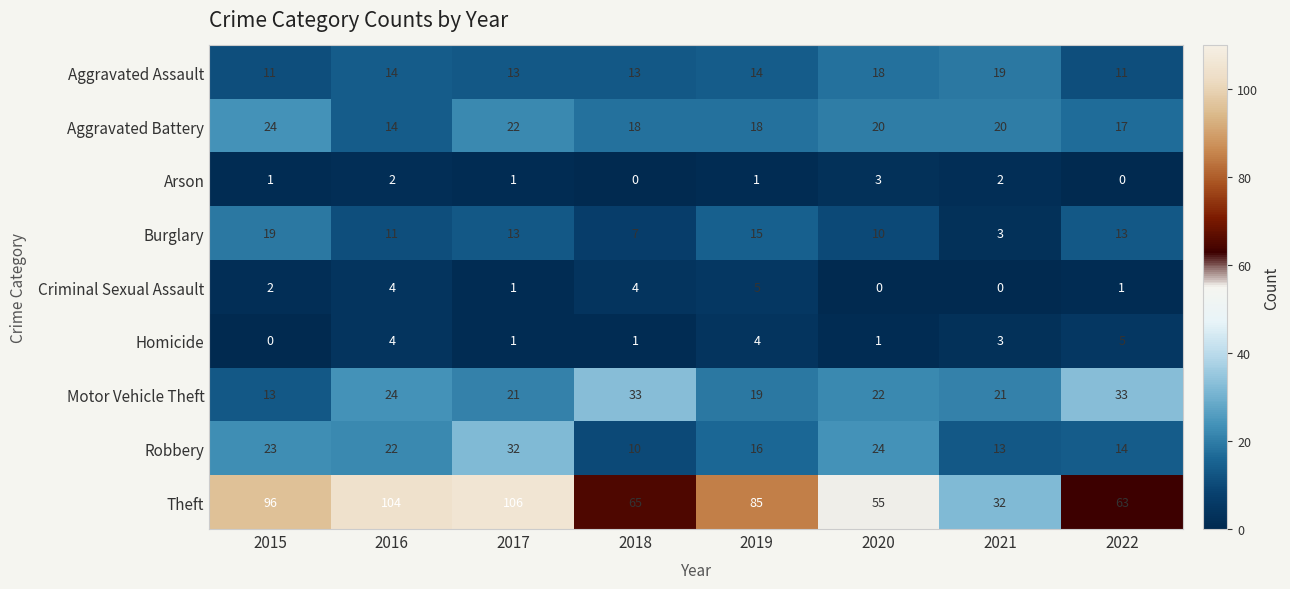

At which category is the sum across all series the highest?

2017